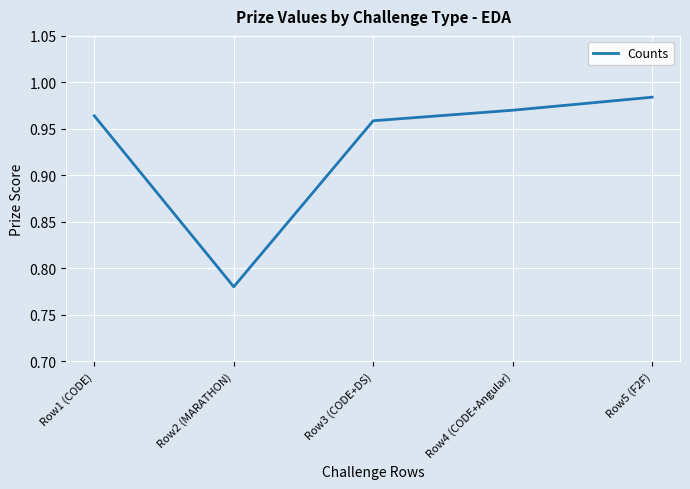

What position from the right is Row1 (CODE)?

5